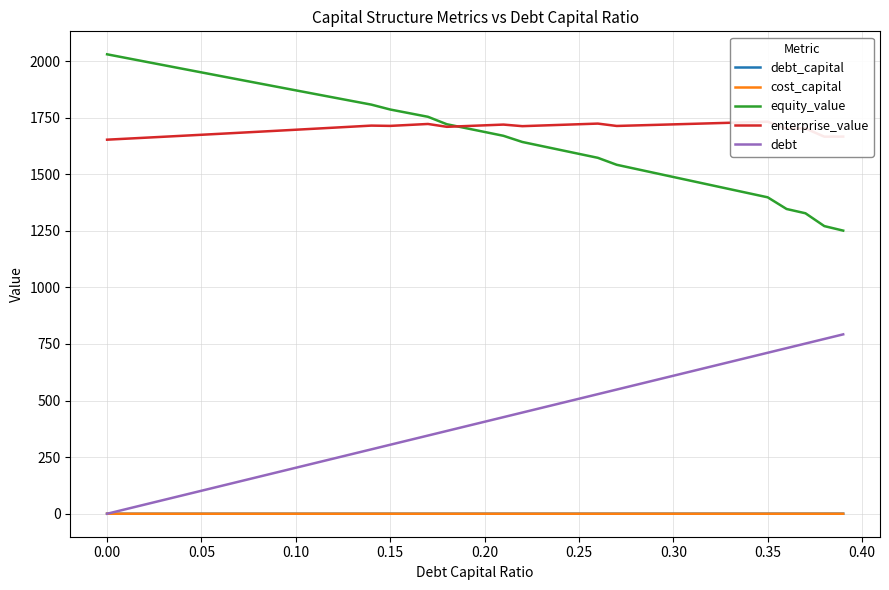

At how many categories does at least one series exceed 1421?

40